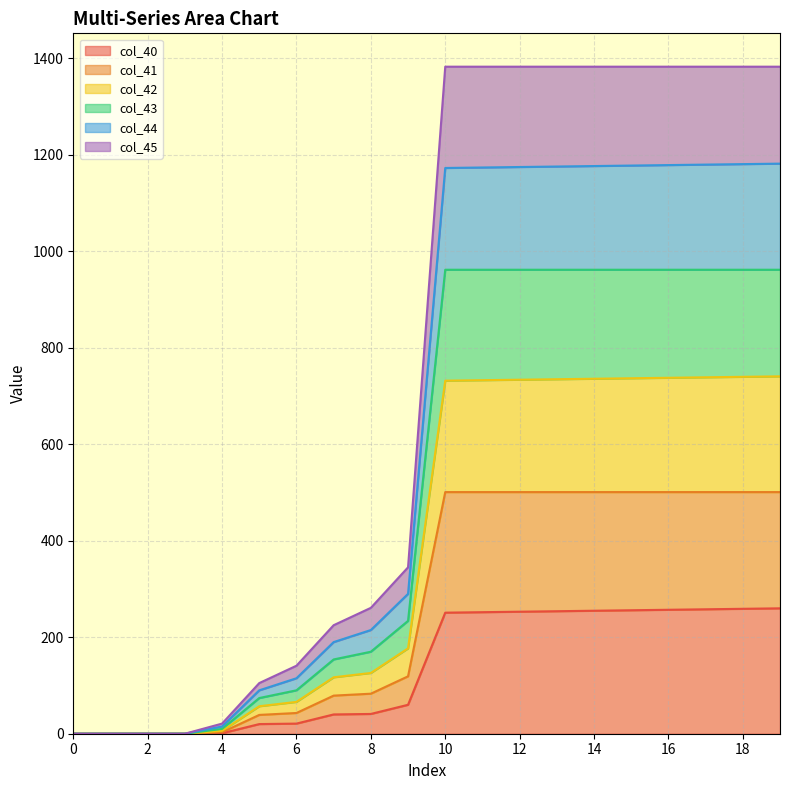

How many positive values does the col_44 series have?

16